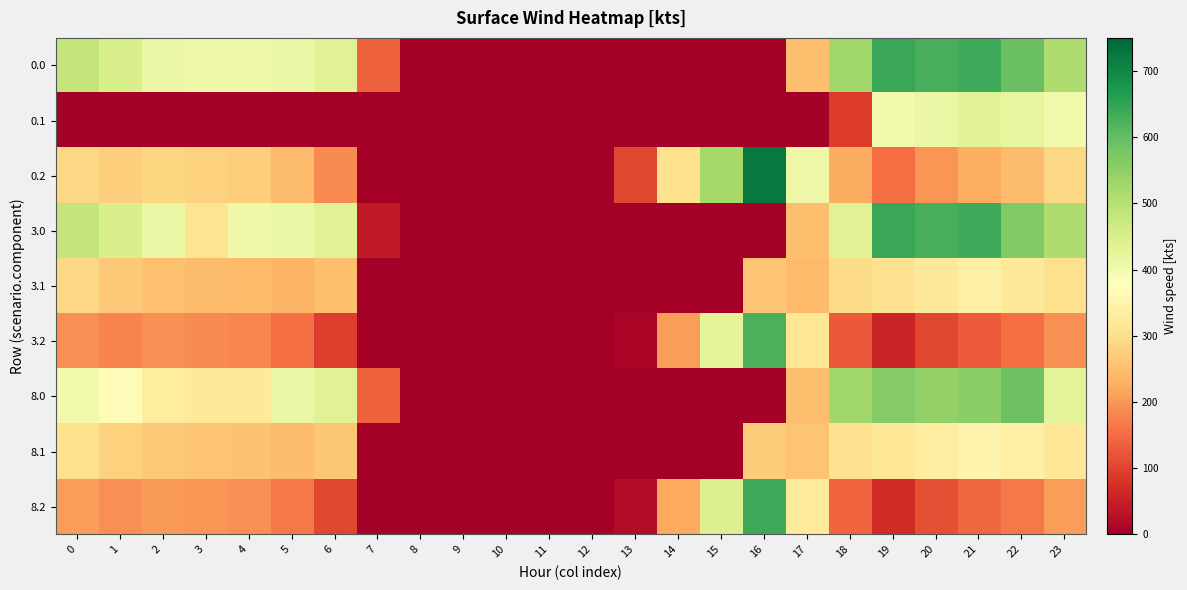

At which category is the sum across all series the highest?

21